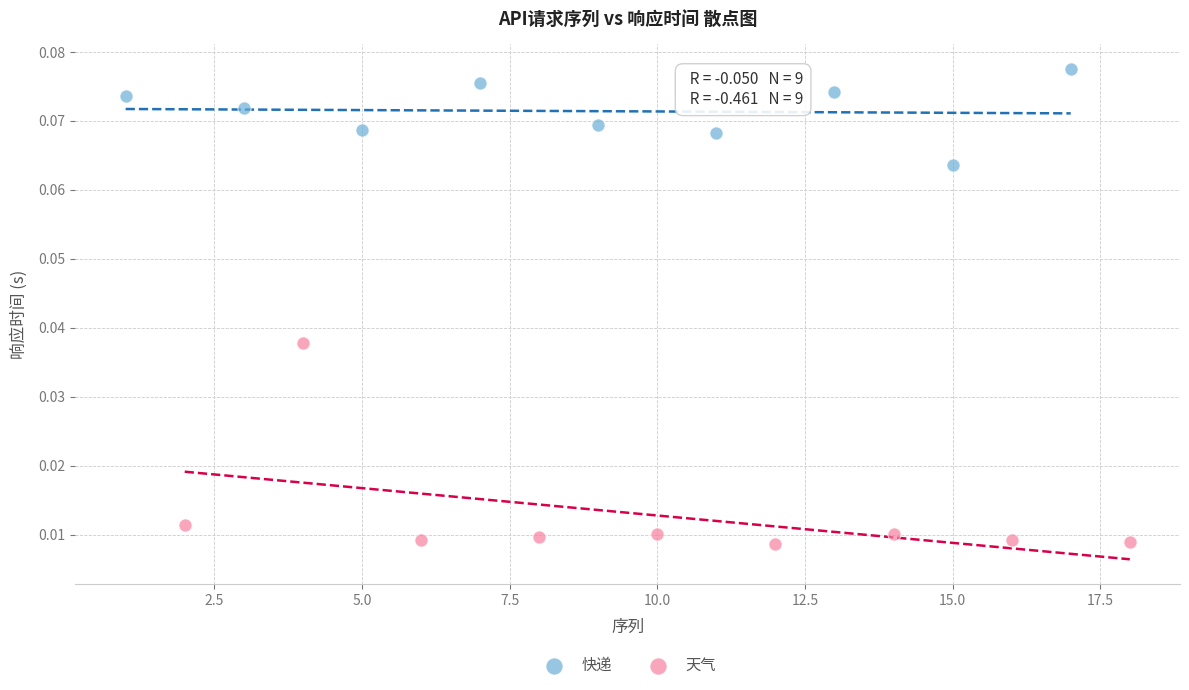

Which series reaches the minimum Y coordinate?

天气